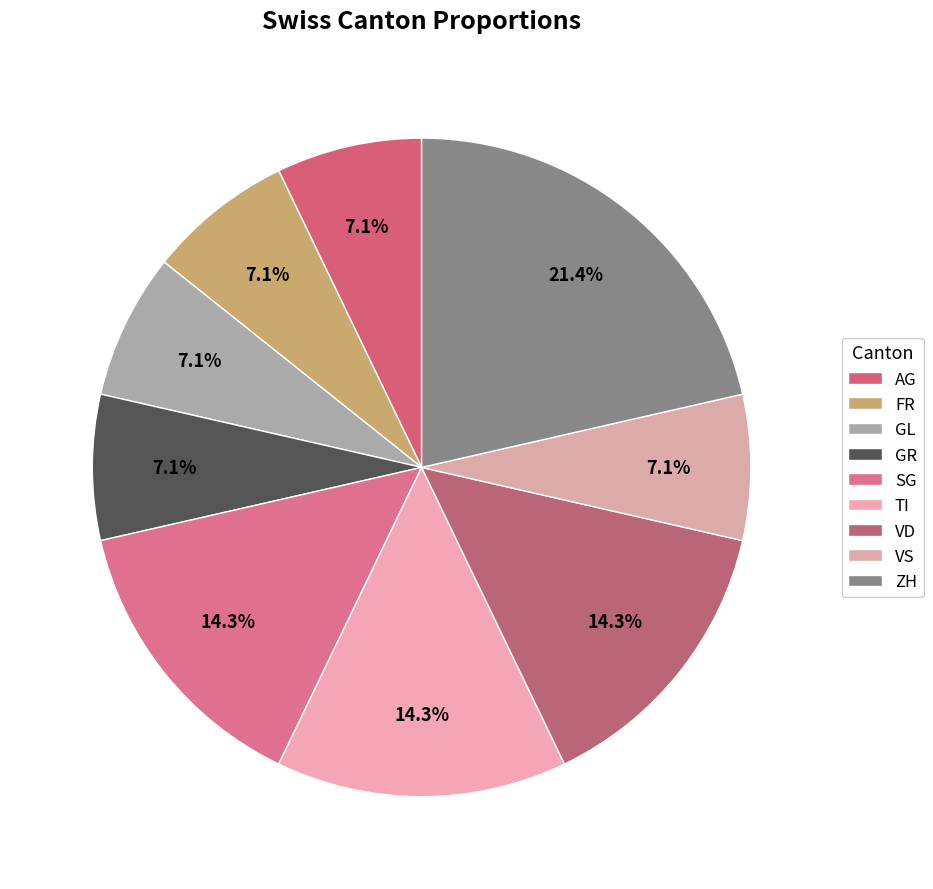

Count the number of slices in the pie.

9